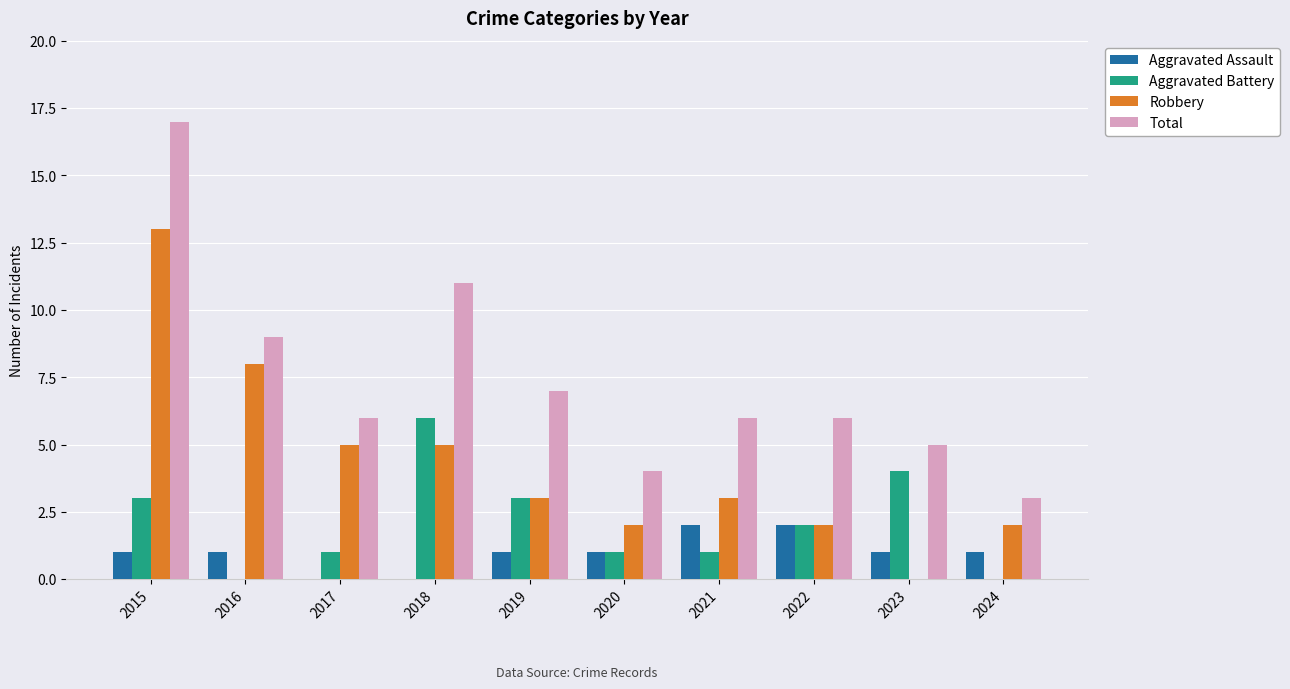

Is it true that Robbery equals 1 at 2021?

False